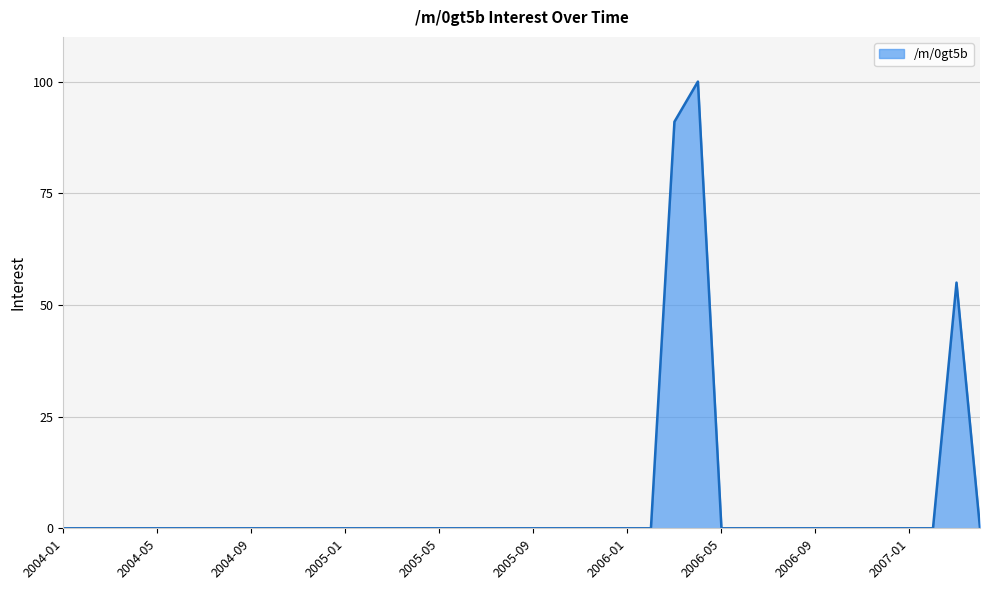

What is the difference between the maximum and minimum values?

100